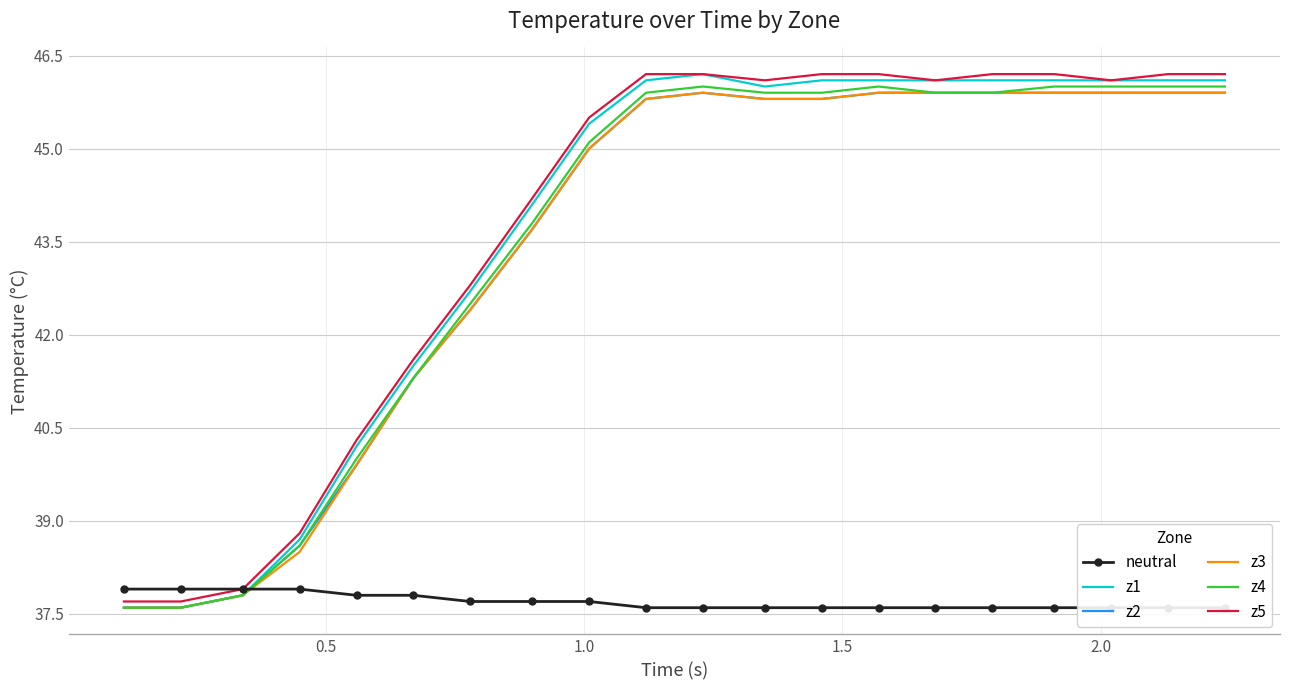

What is the minimum value for z5?

37.7